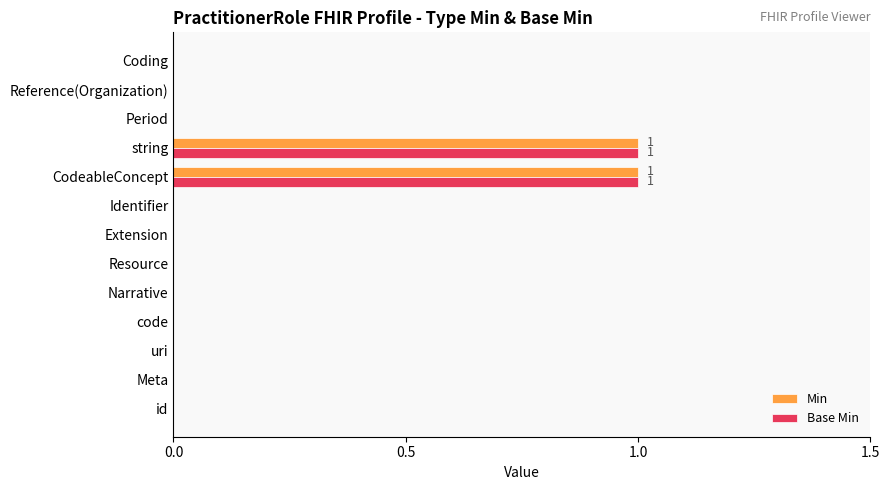

The Min series shows 1 at string. True or false?

True